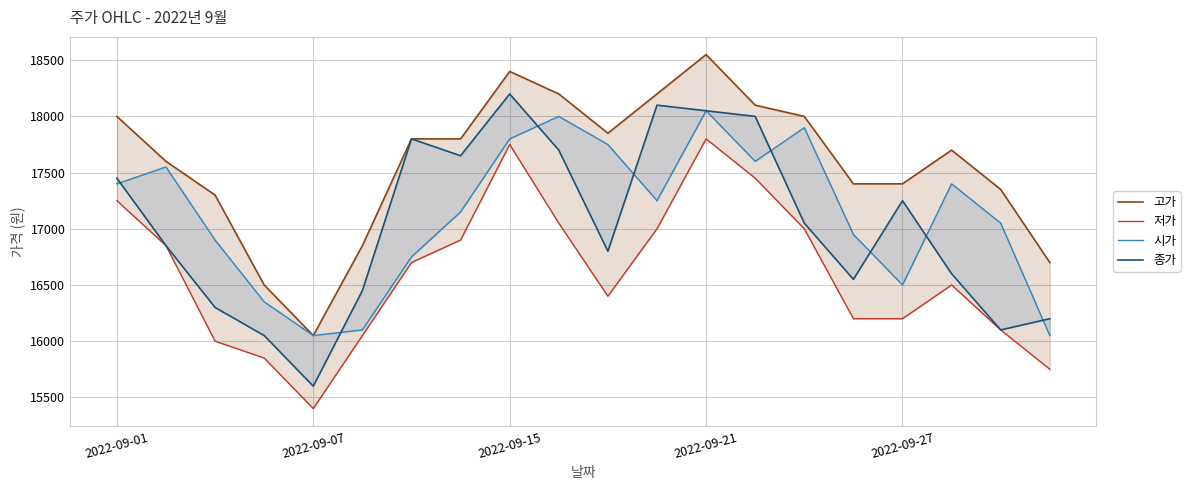

What is the difference between the 저가 values at 2022-09-15 and 14?

1000